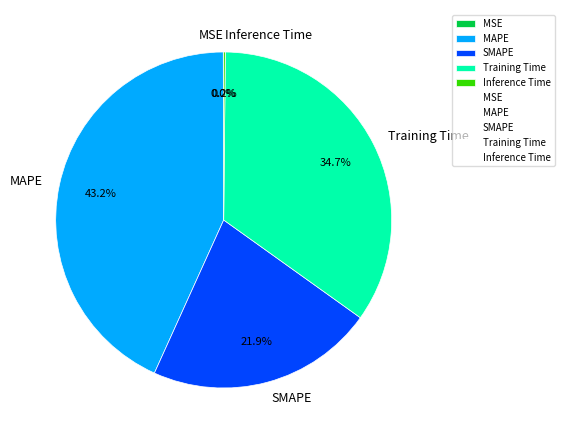

To the nearest percent, what is the difference between the largest and smallest slice percentages?

43%